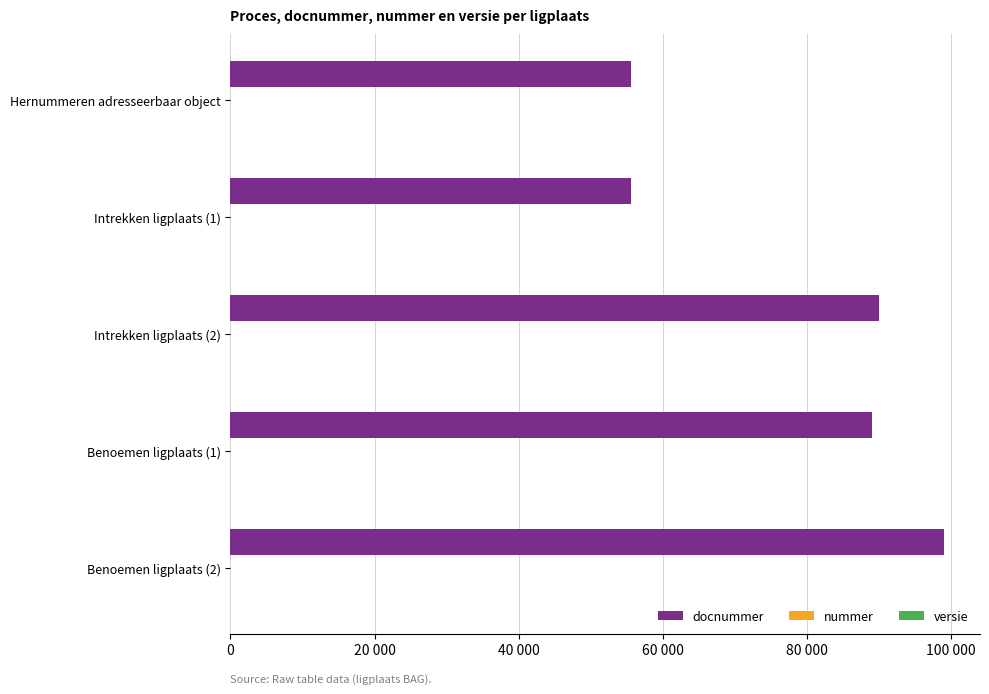

How many groups of bars are there?

5